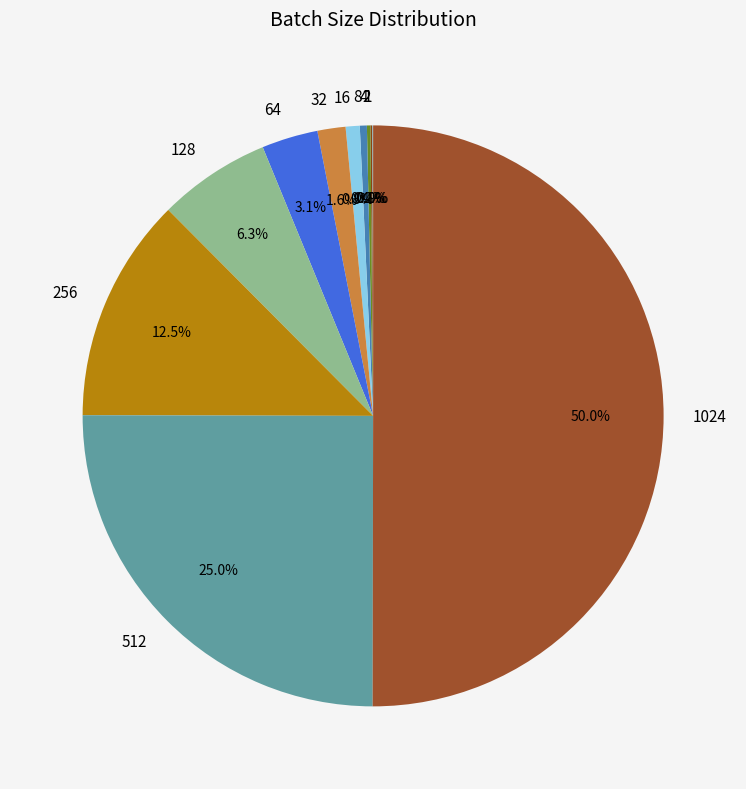

To the nearest percent, what is the combined percentage of 128 and 32?

8%